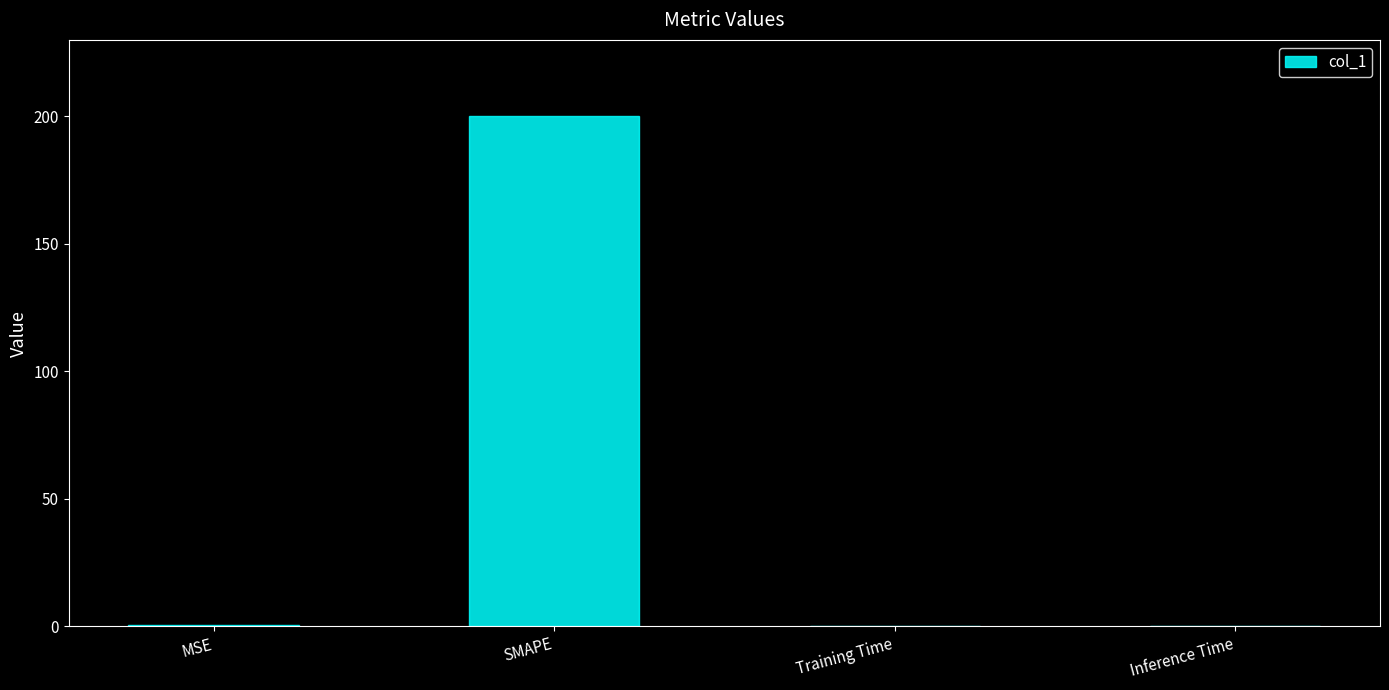

Which category has the highest value across all series?

SMAPE